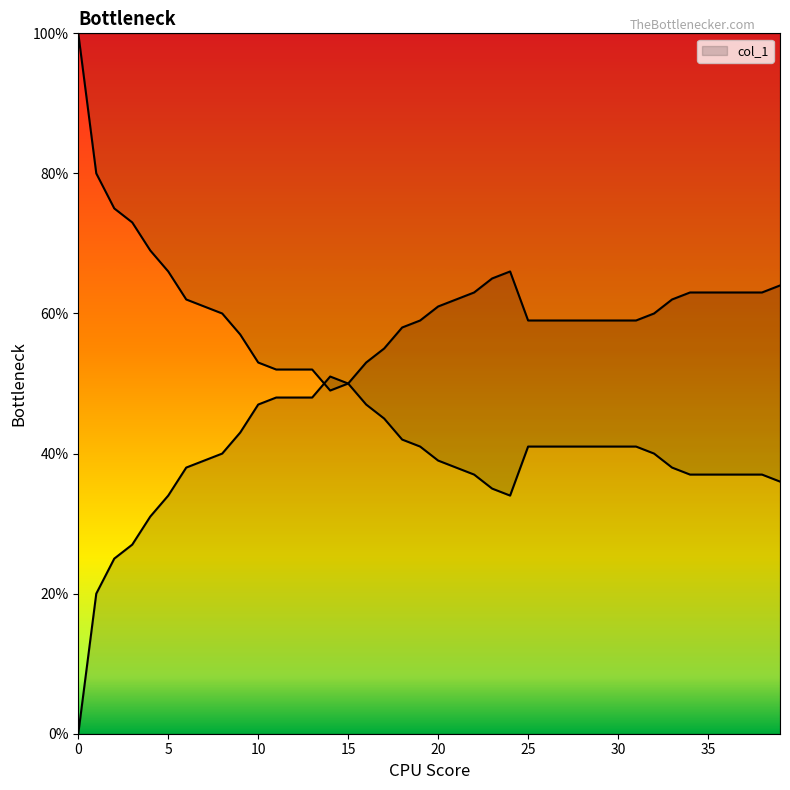

Count the number of categories in the chart.

40